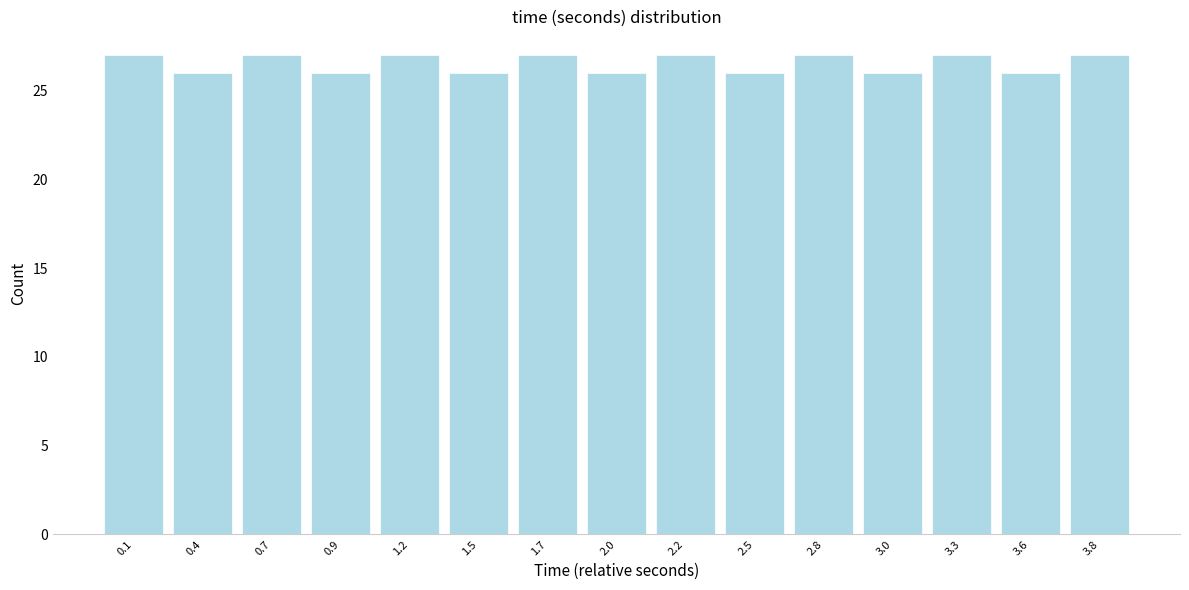

Reading right to left, extract all data points from this chart.

27	26	27	26	27	26	27	26	27	26	27	26	27	26	27